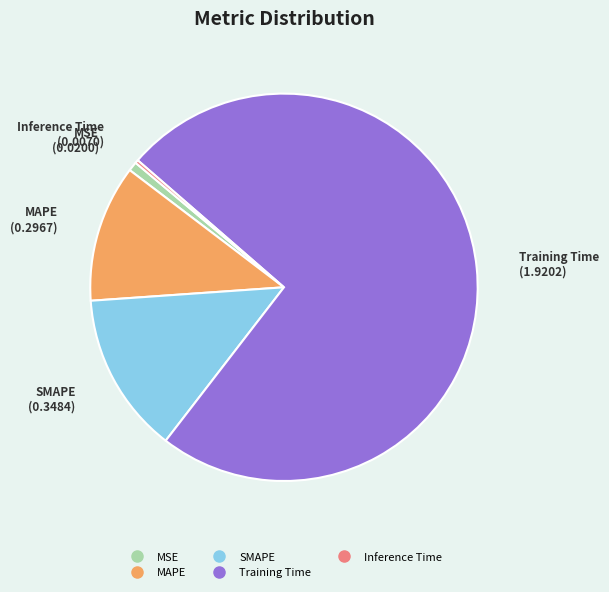

Is it true that SMAPE is 24% of the pie?

False